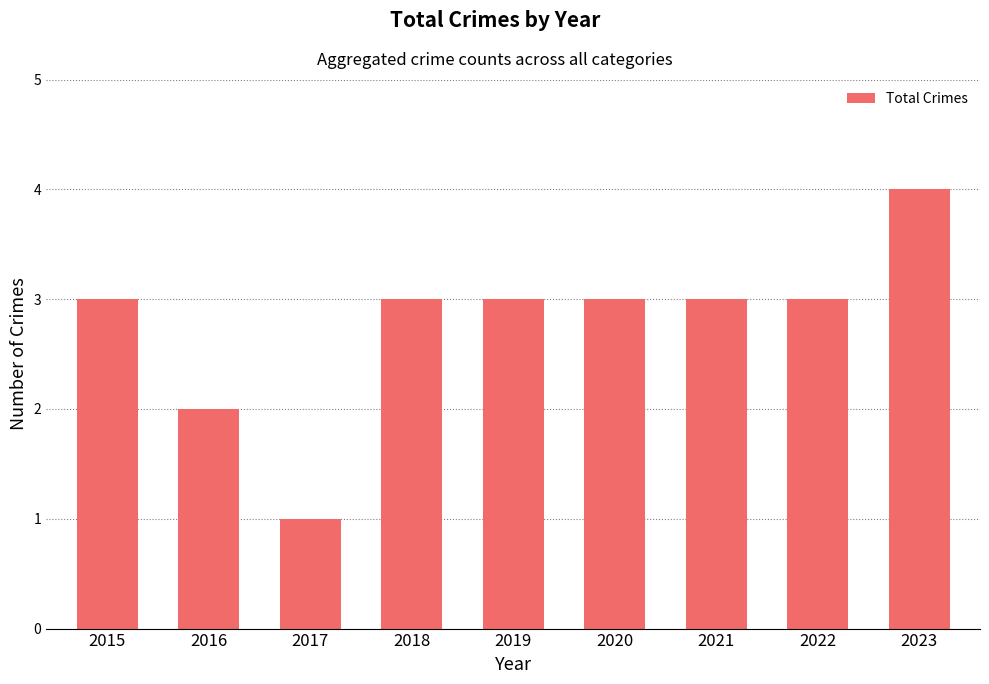

What is the minimum value shown in the chart?

1